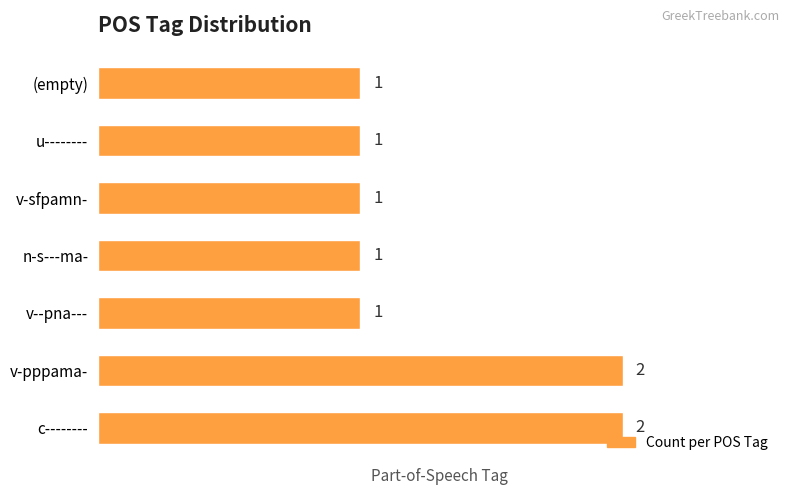

How many bars are there in total?

7